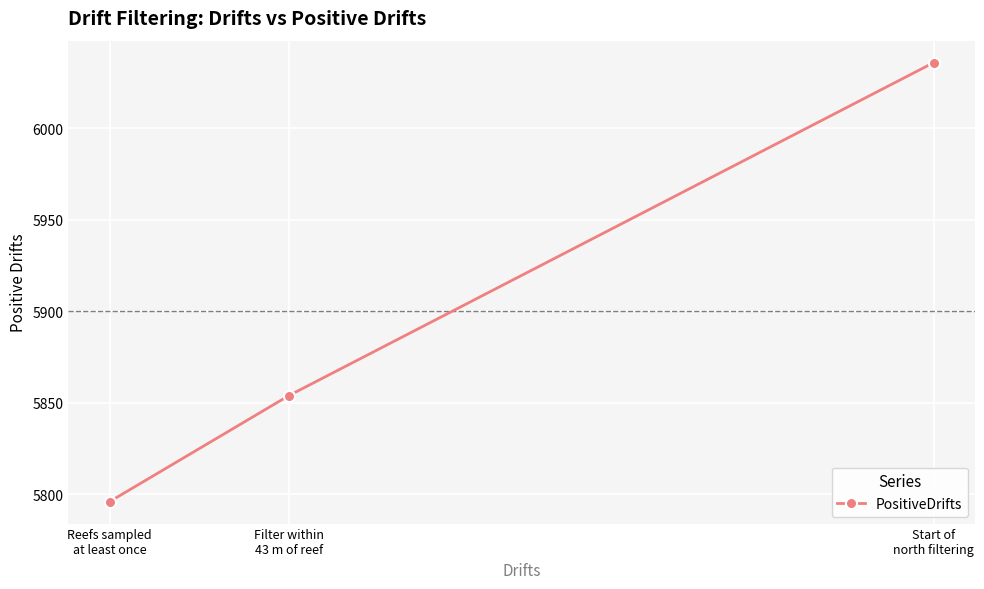

Reading left to right, list all the values displayed in this chart.

Reefs sampled
at least once=5796	Filter within
43 m of reef=5854	Start of
north filtering=6036